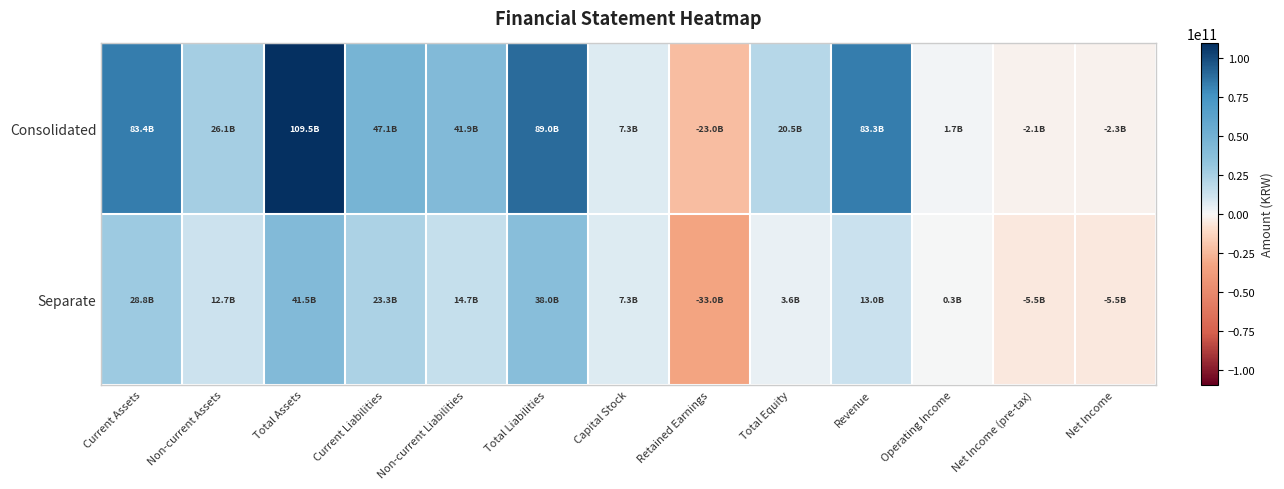

What is the difference between the highest and lowest values at Net Income?

3194339173